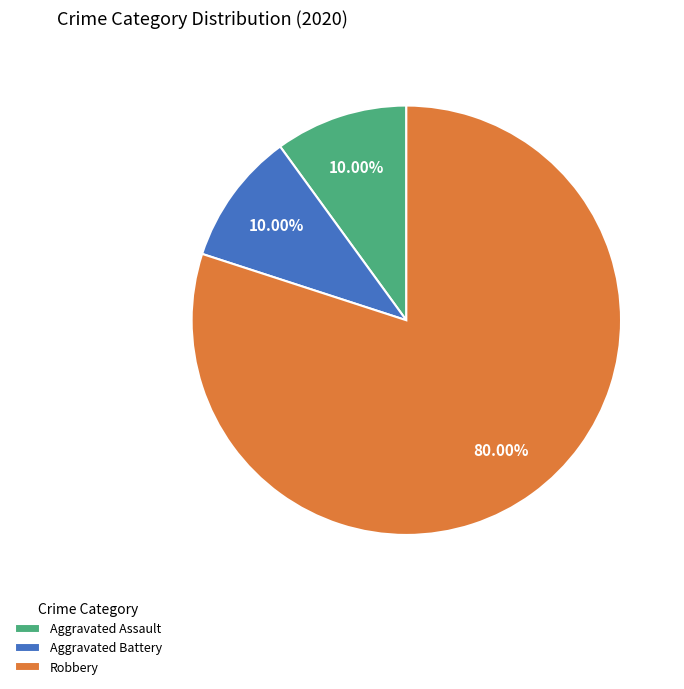

Do Aggravated Assault and Aggravated Battery together represent more than half of the pie?

No